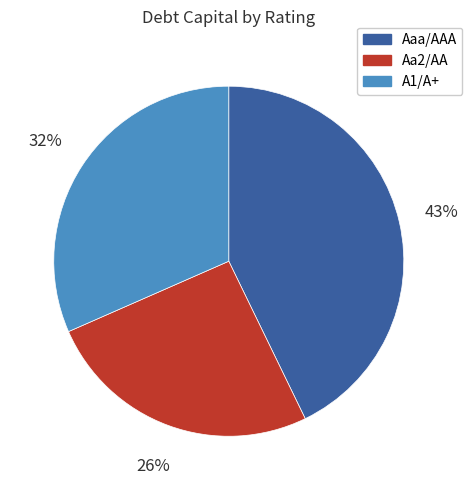

True or false: Aaa/AAA accounts for 47% of the total.

False